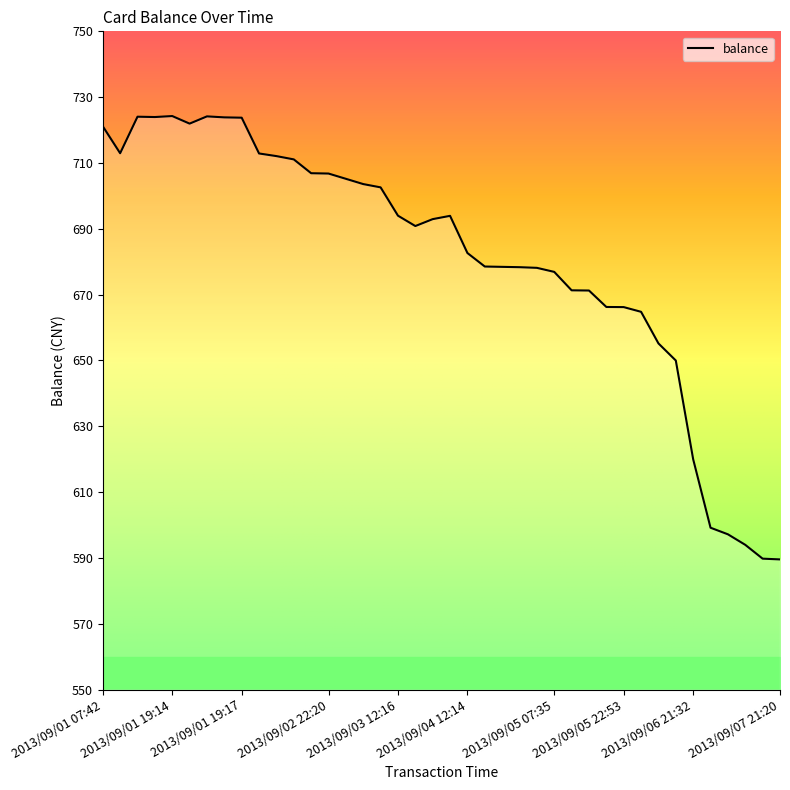

Does the chart have visible grid lines?

No